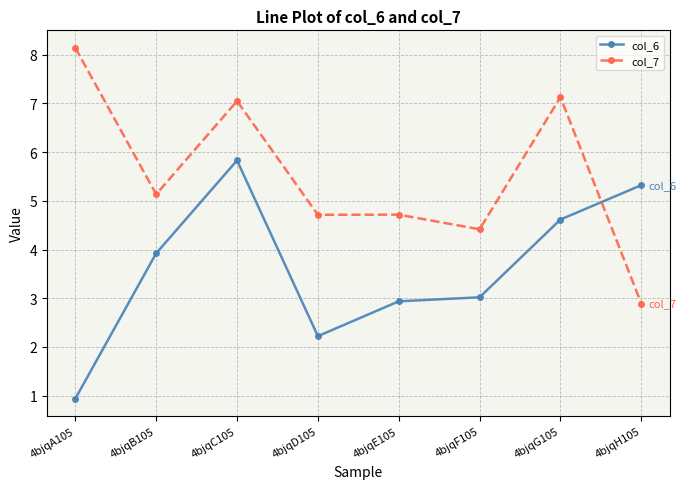

What is the maximum value shown in the chart?

8.1